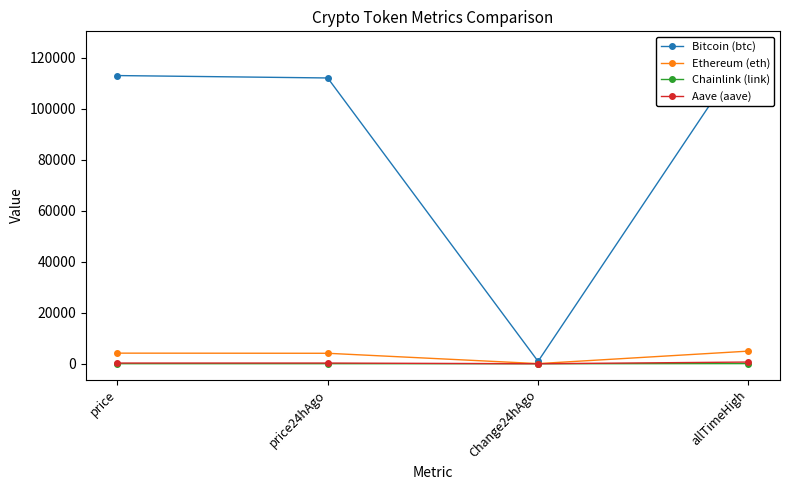

The value of Ethereum (eth) at allTimeHigh is 4946.1. True or false?

True